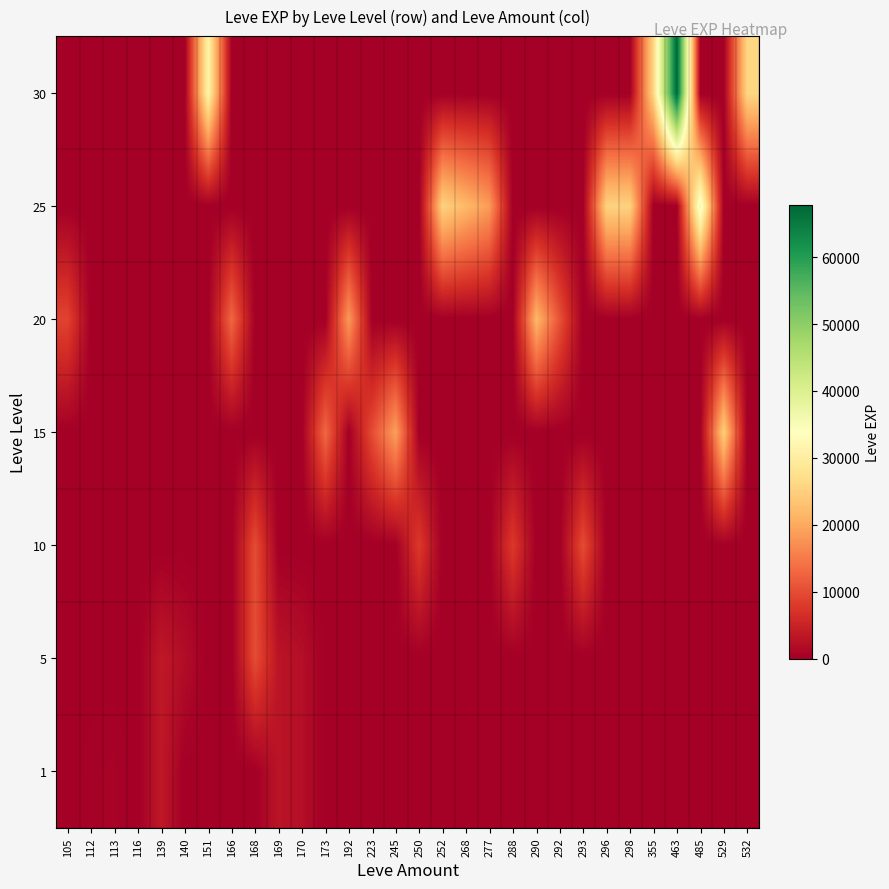

Count the number of data series in this chart.

7